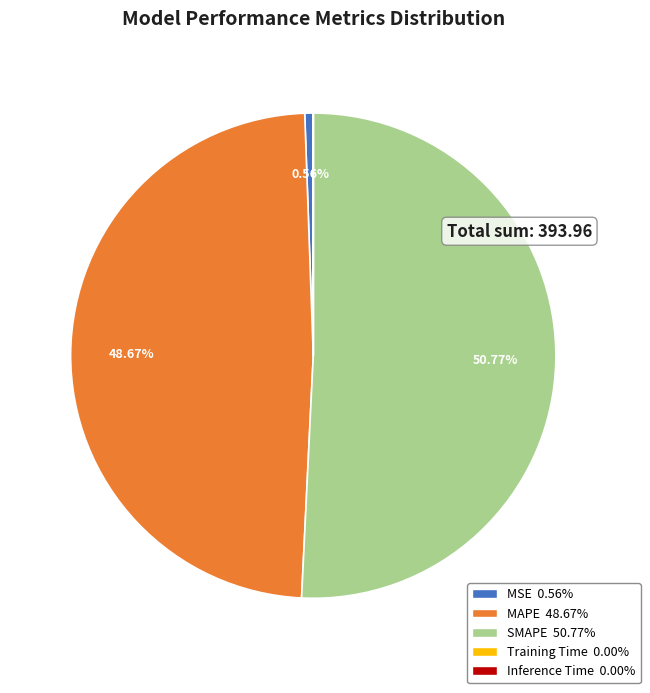

Which has a higher value, MSE or SMAPE?

SMAPE